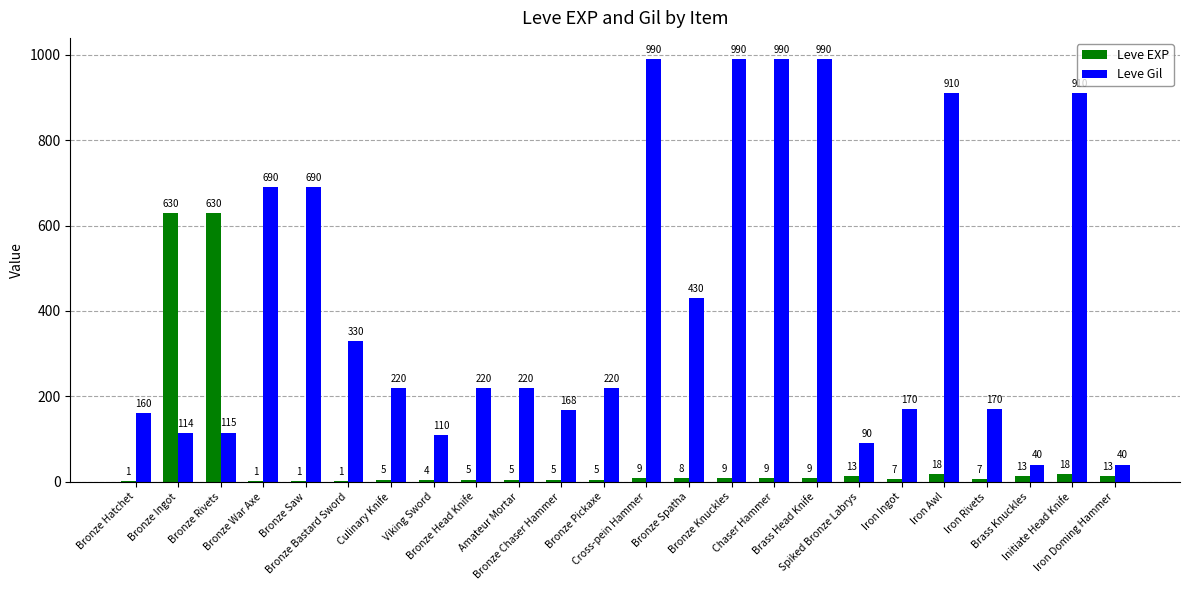

Which series has the largest total across all categories?

Leve Gil